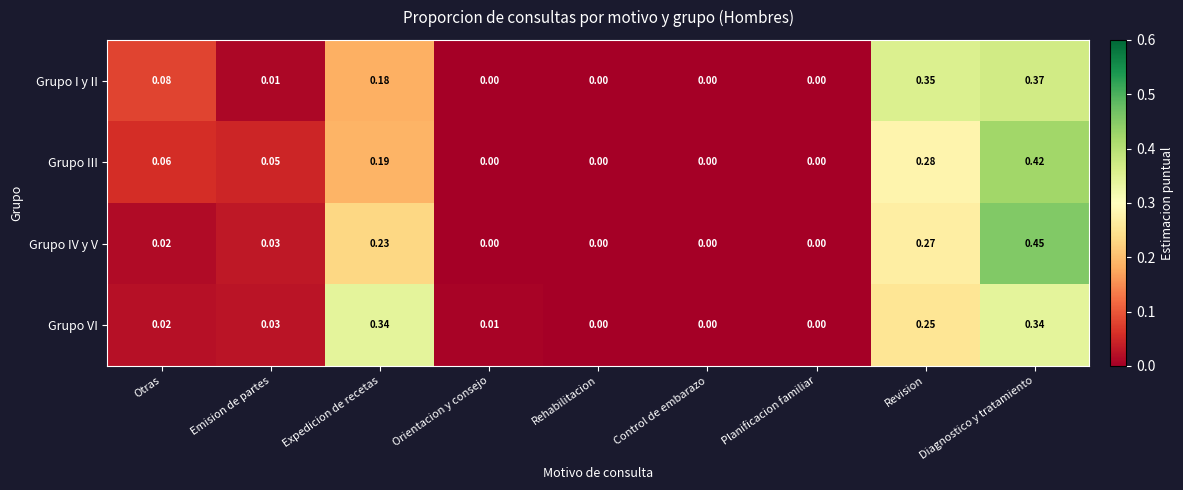

Between Rehabilitacion and Diagnostico y tratamiento, which series saw the biggest shift?

Grupo IV y V